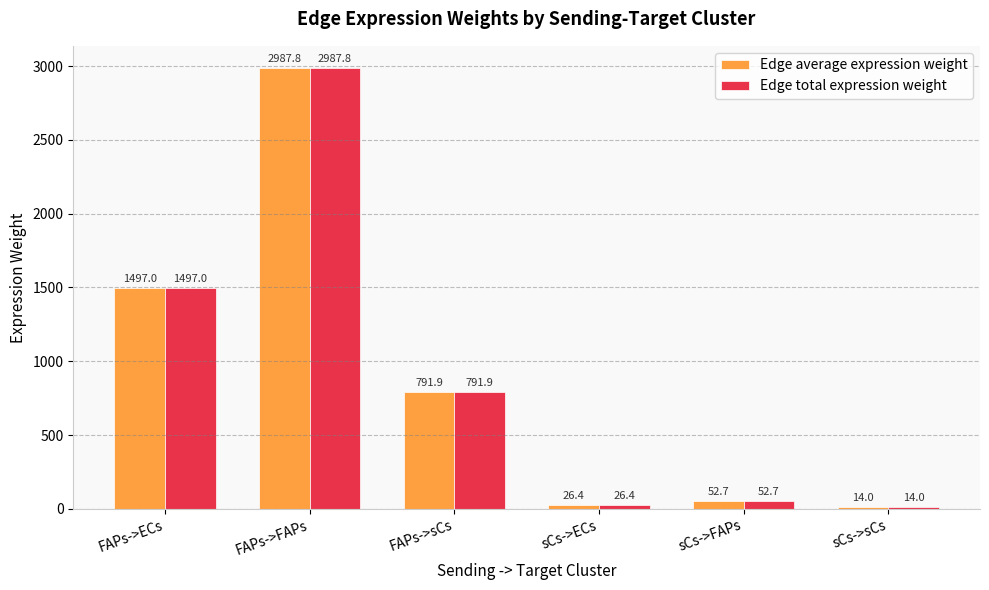

List the labels in order of Edge average expression weight value, smallest first.

sCs->sCs, sCs->ECs, sCs->FAPs, FAPs->sCs, FAPs->ECs, FAPs->FAPs